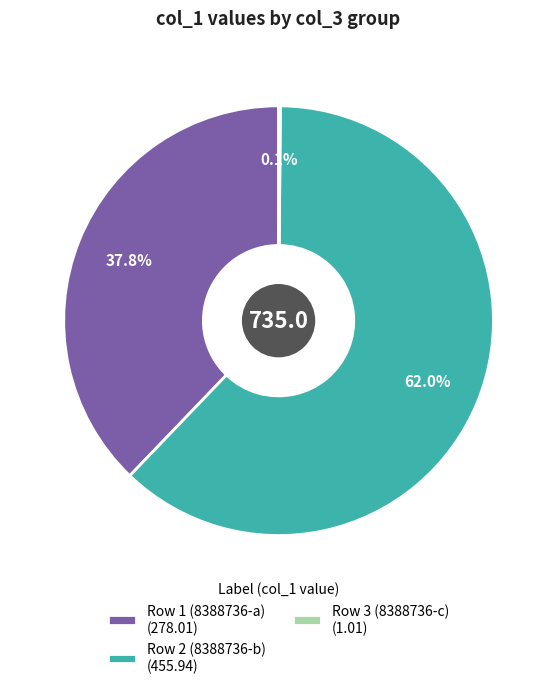

Does Row 1 (8388736-a) (278.01) account for over 50% of the chart?

No